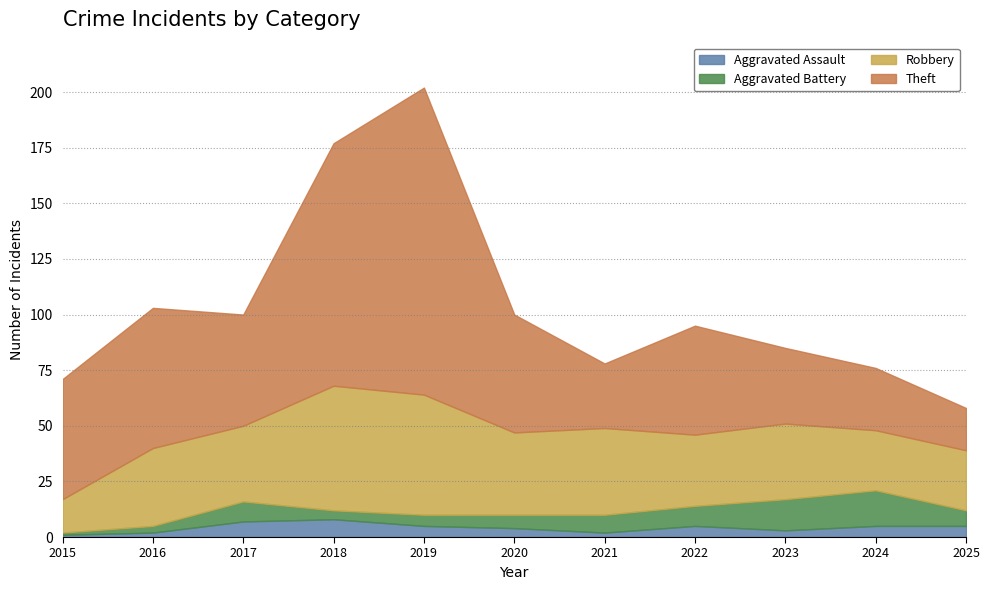

What is the difference between the Aggravated Assault values at 2016 and 2020?

2